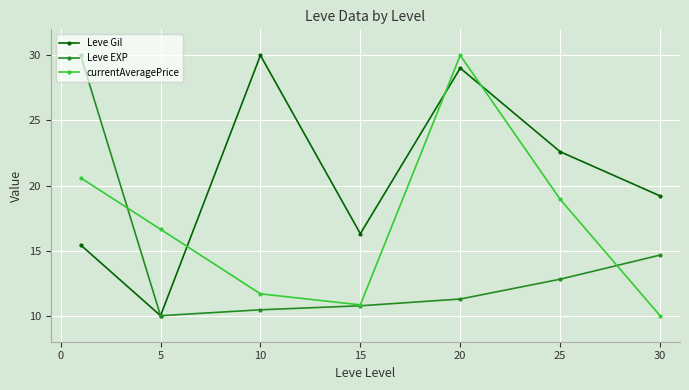

What is the smallest value displayed?

10.0